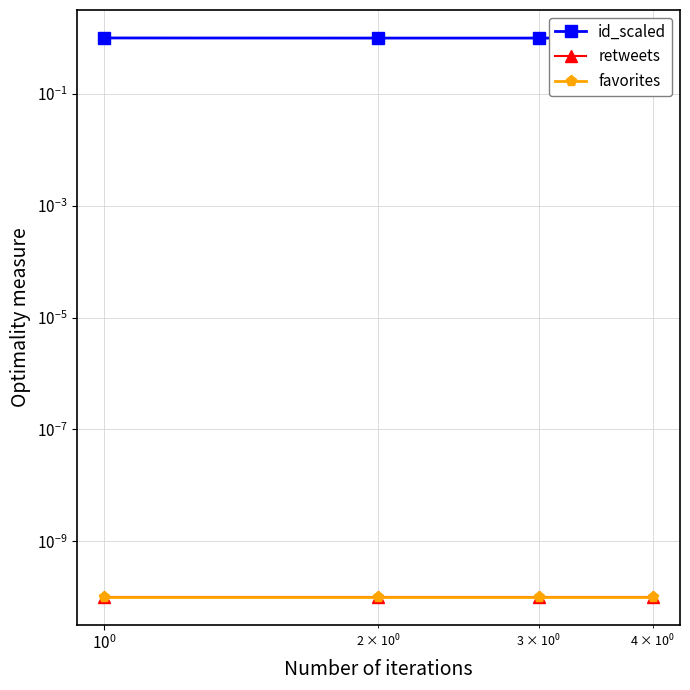

Reading right to left, list all the values displayed in this chart.

id_scaled: 1.0	1.0	1.0	1.0
retweets: 0.0	0.0	0.0	0.0
favorites: 0.0	0.0	0.0	0.0